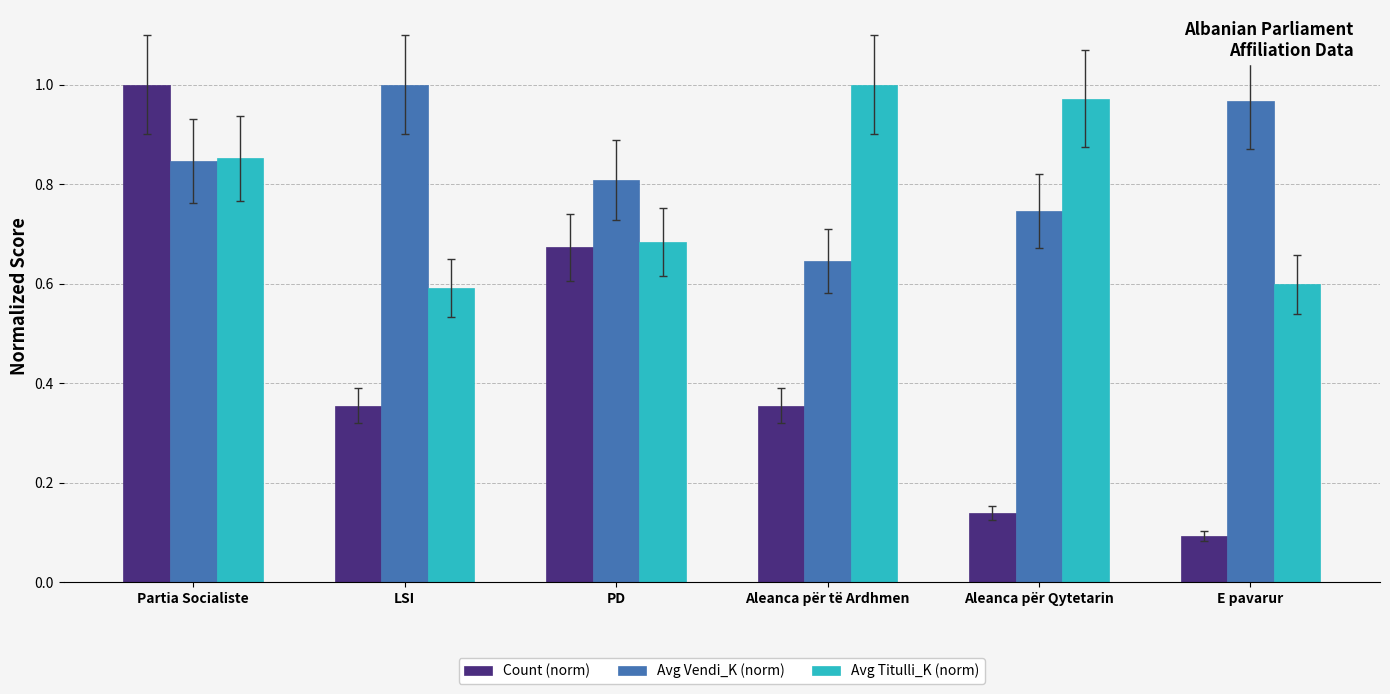

Where is Avg Vendi_K (norm) nearest to the value 0?

Aleanca për të Ardhmen